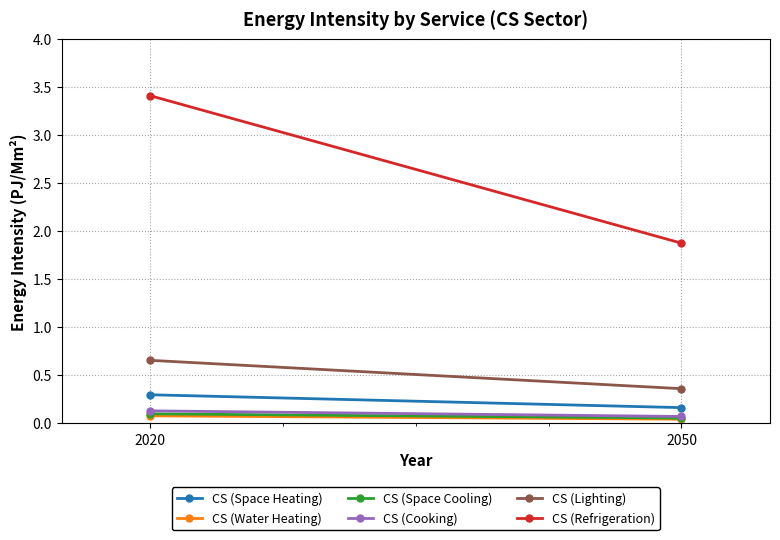

Is it true that CS (Space Heating) equals 0.2 at 2050?

True